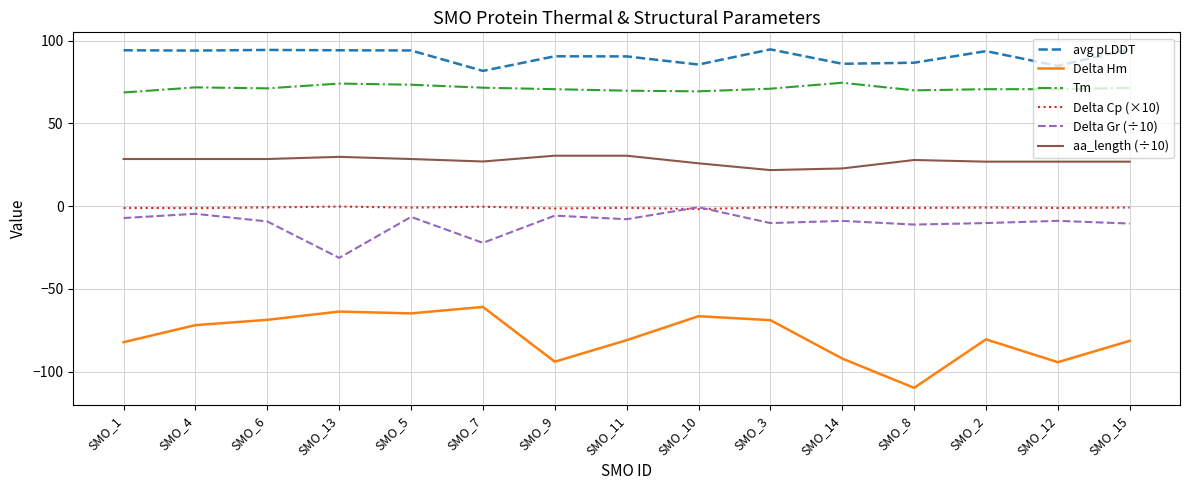

The value of avg pLDDT at SMO_7 is 81.7. True or false?

True